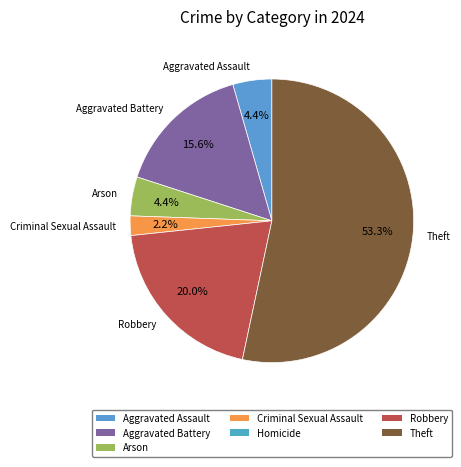

To the nearest percent, what is the difference between the largest and smallest slice percentages?

51%